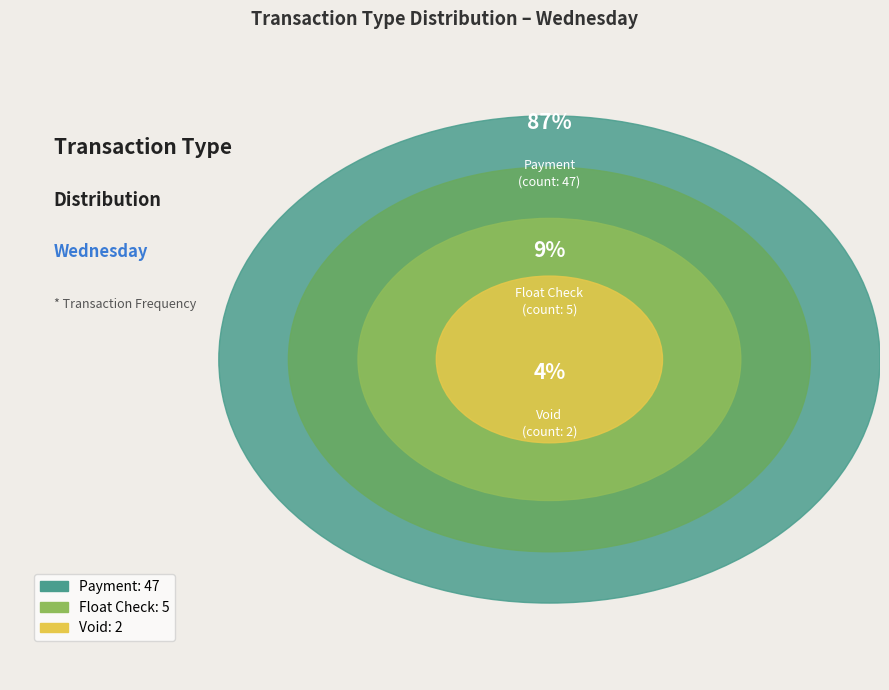

What percentage is NOT represented by Void?

96.3%